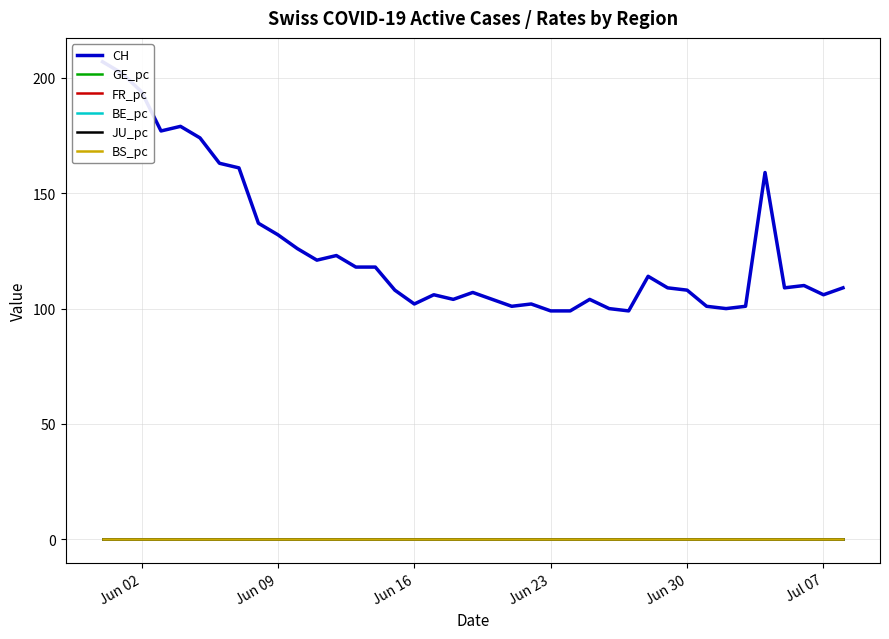

Which series has the widest spread of values?

CH